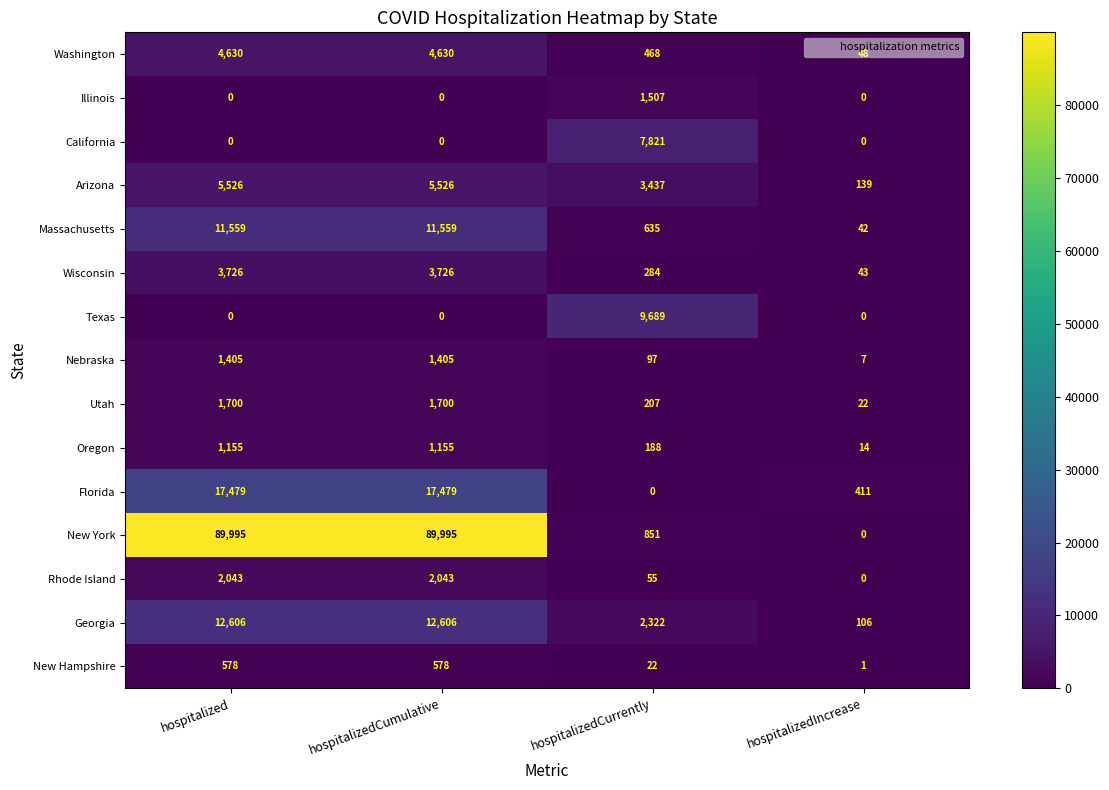

Which series has the largest total across all categories?

New York